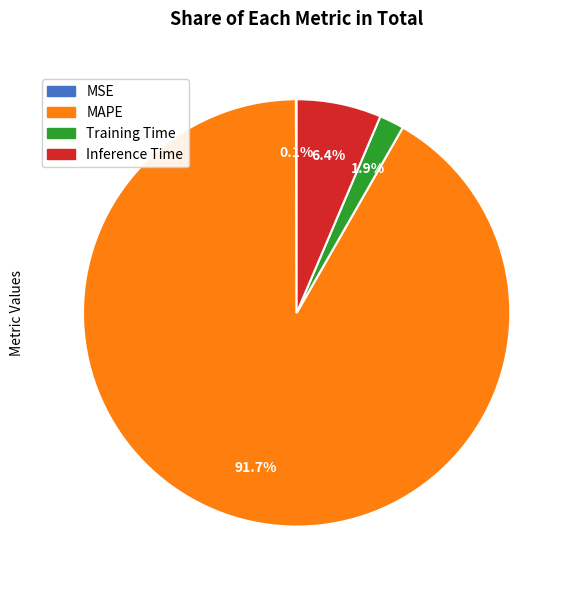

Which has a higher value, Inference Time or Training Time?

Inference Time